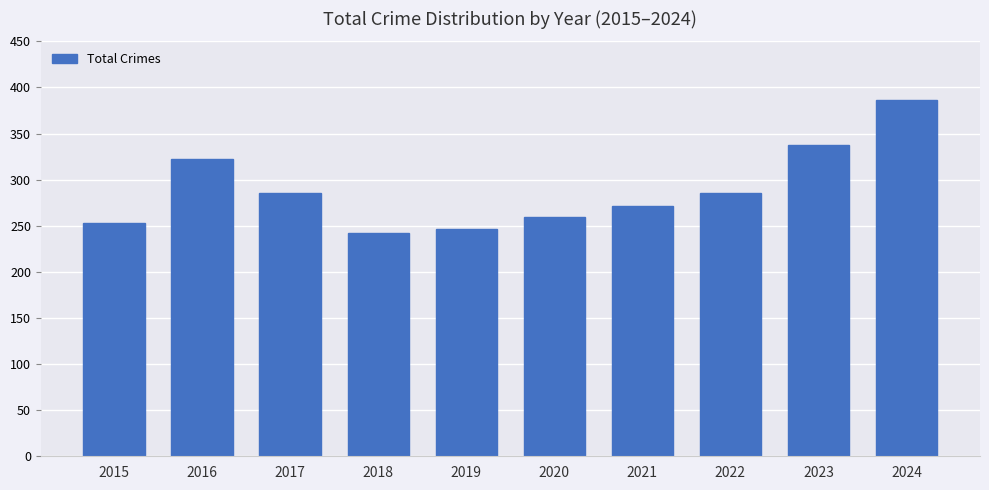

What is the ratio of the value at 2016 to the value at 2024?

0.8